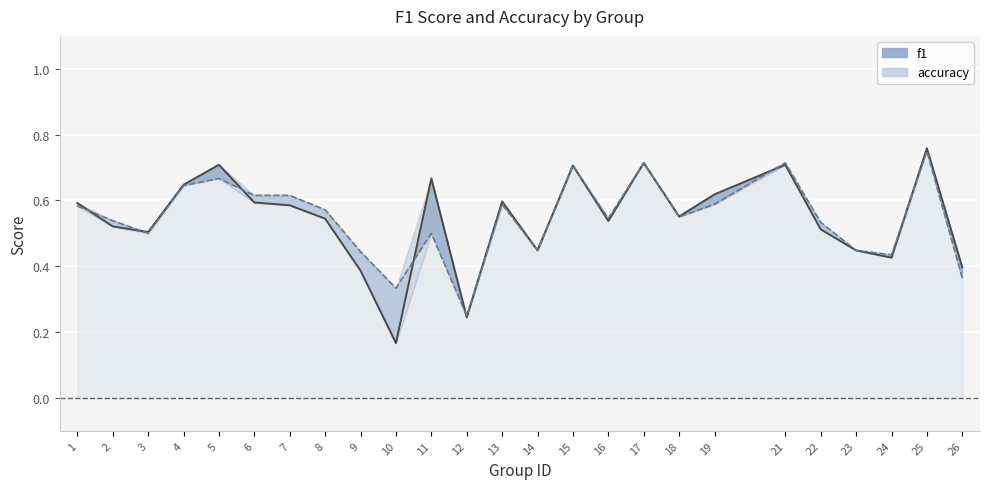

Is it true that accuracy equals 0.2 at 26?

False